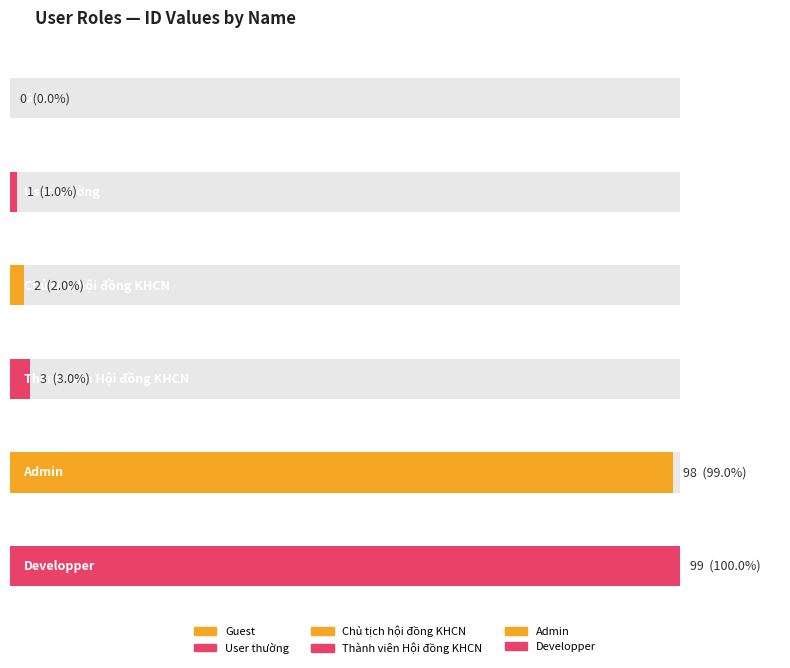

Rank the categories by value from highest to lowest.

Developper, Admin, Thành viên Hội đồng KHCN, Chủ tịch hội đồng KHCN, User thường, Guest